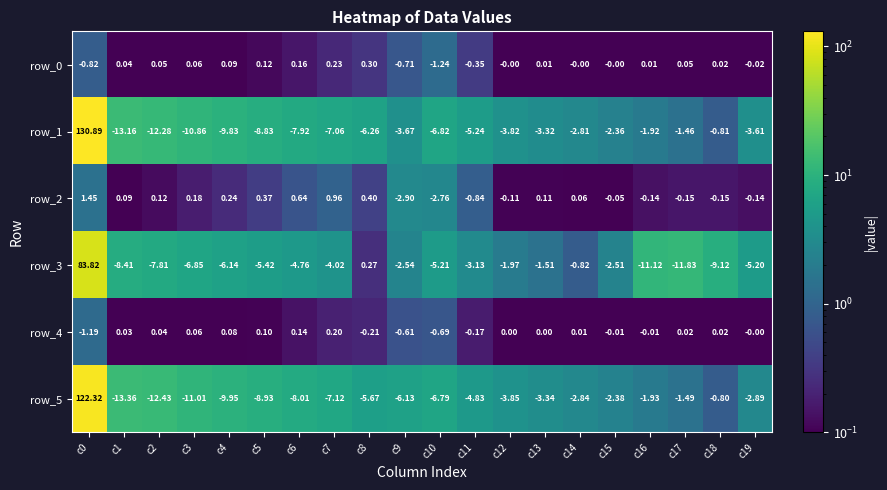

Is the value of row_3 at c17 greater than the value of row_0 at c3?

No